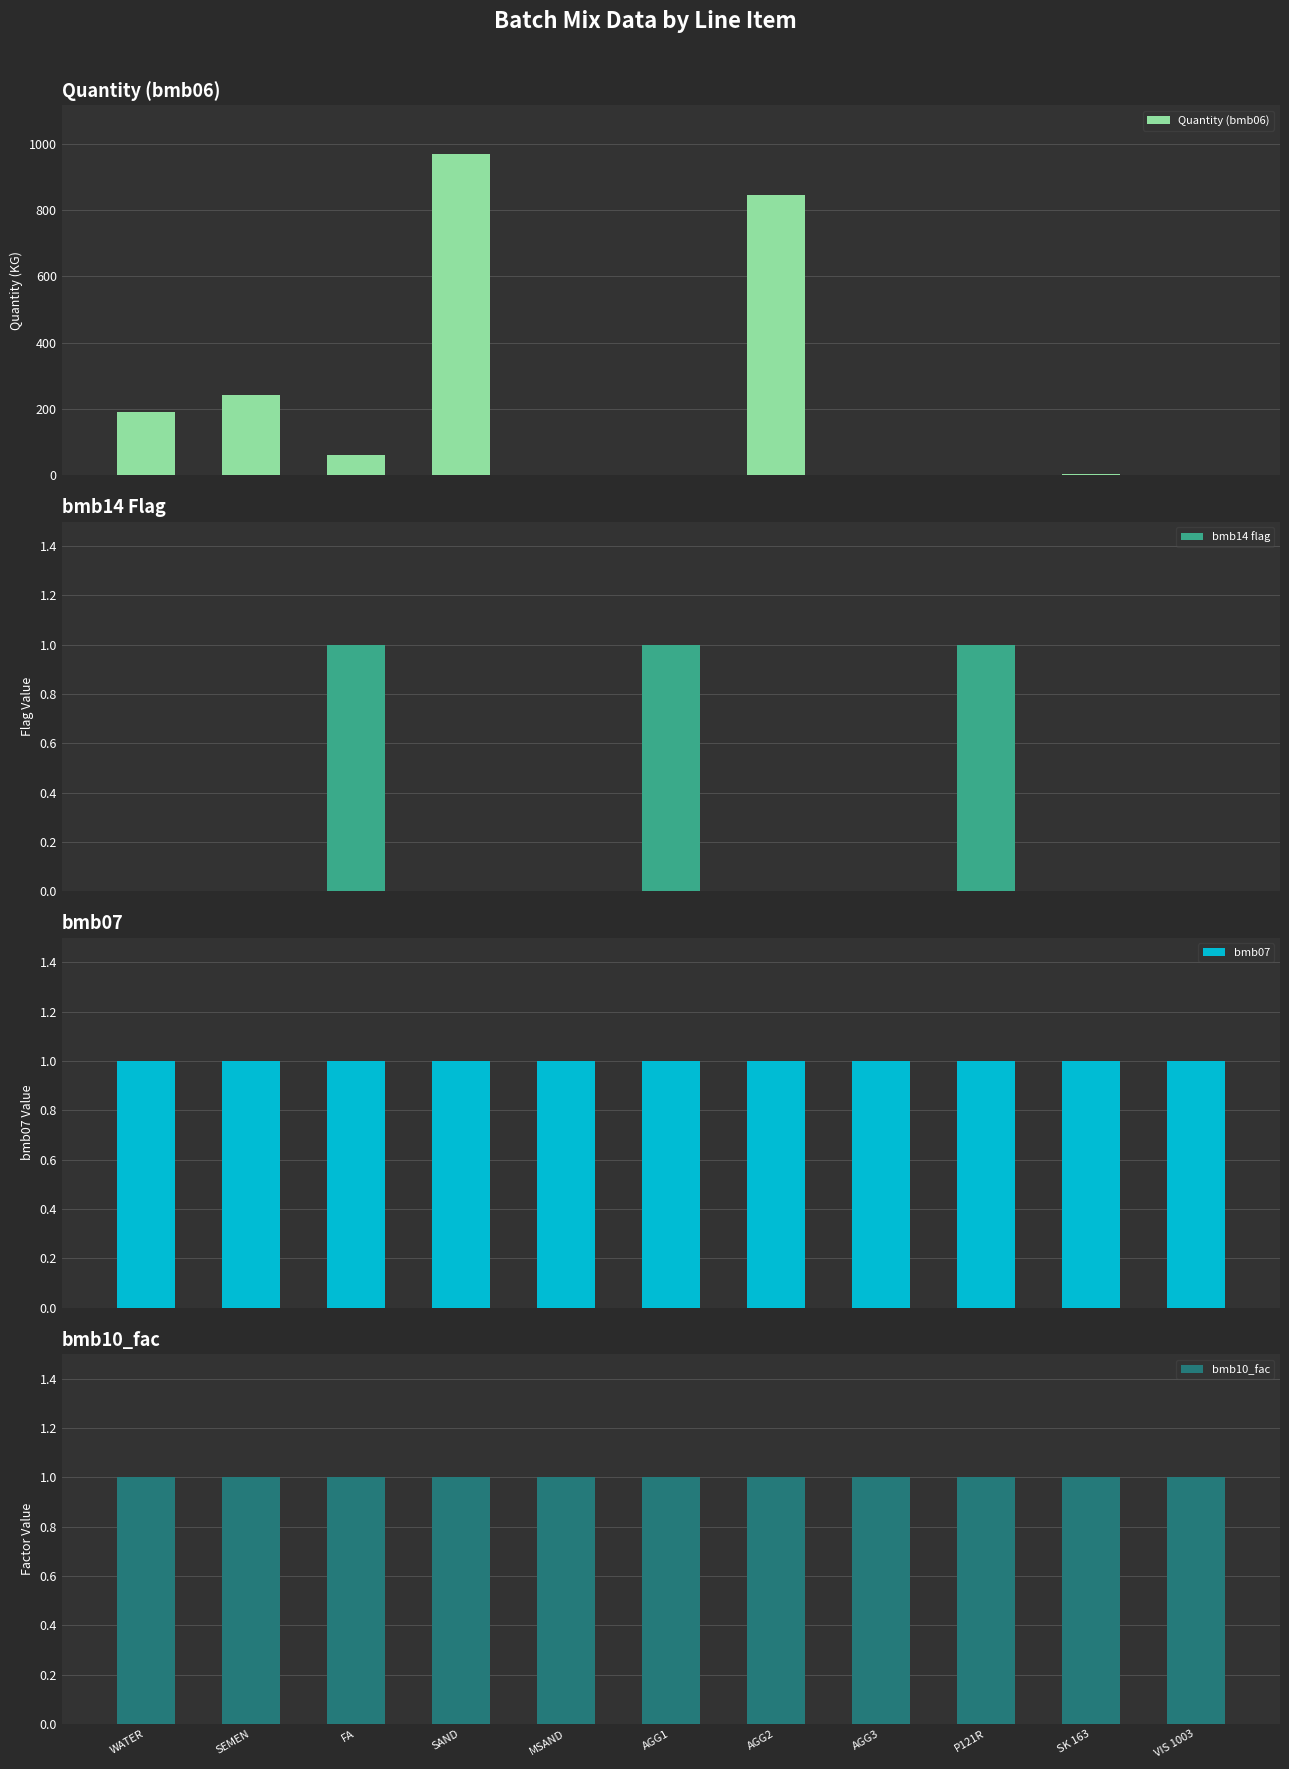

What is the label of the 11th bar from the right?

WATER